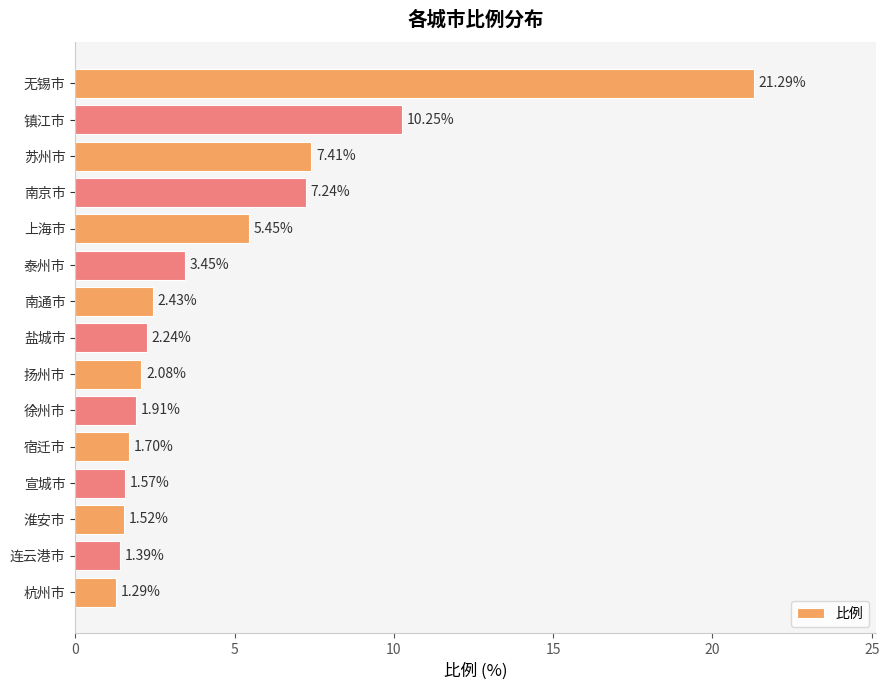

What is the difference between the second highest and minimum values?

9.0